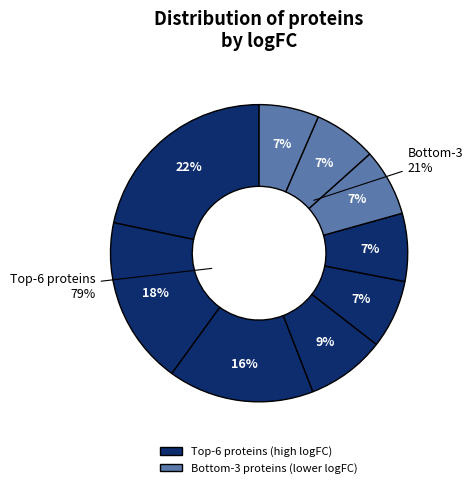

Is there a majority slice in this chart?

No